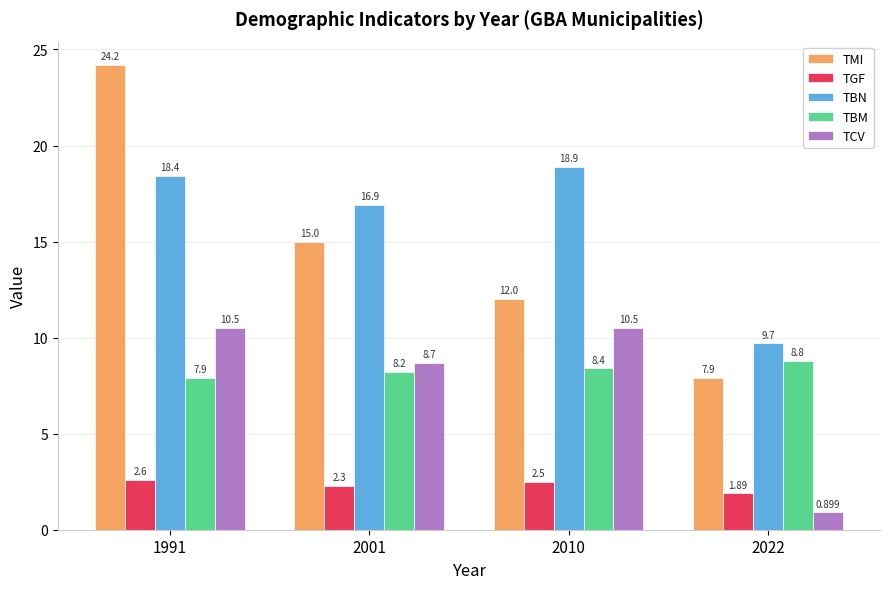

Which series has the largest total across all categories?

TBN